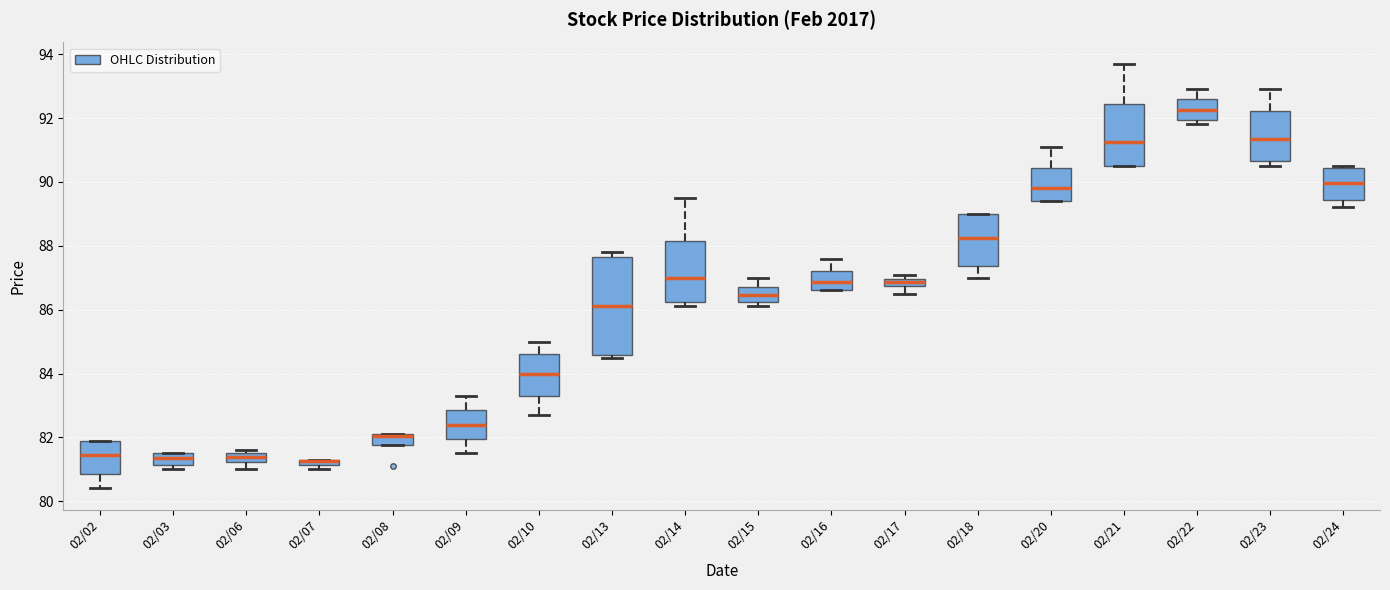

Where is the lower edge of the box for 02/23 on the y-axis? The values are not printed on the chart, so give them approximately, as read against the axis.

90.6